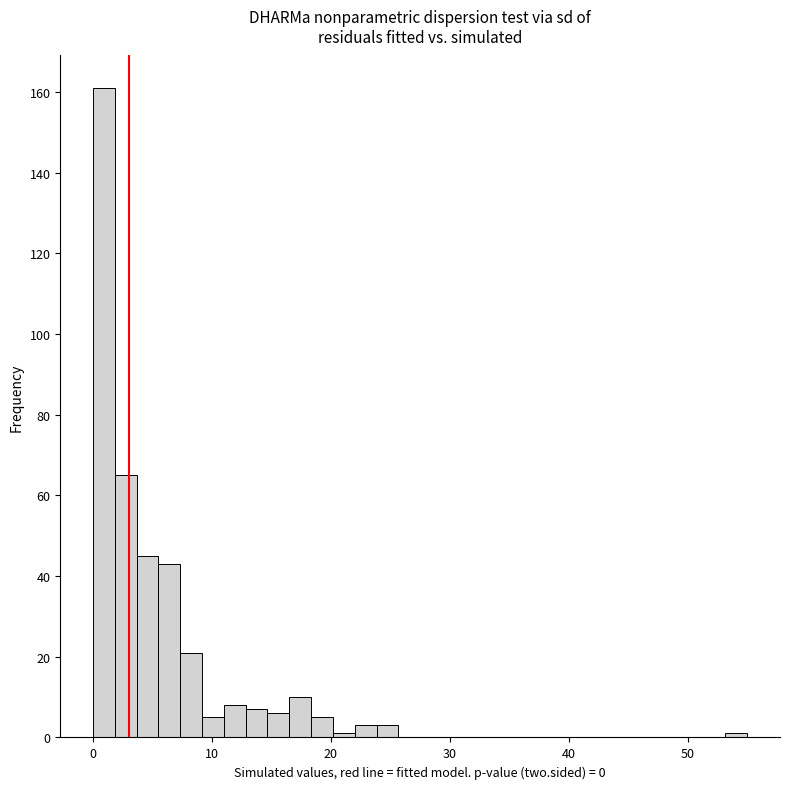

Around what value on the x-axis is the tallest bar? Give the approximate position of its centre, as read against the axis.

1